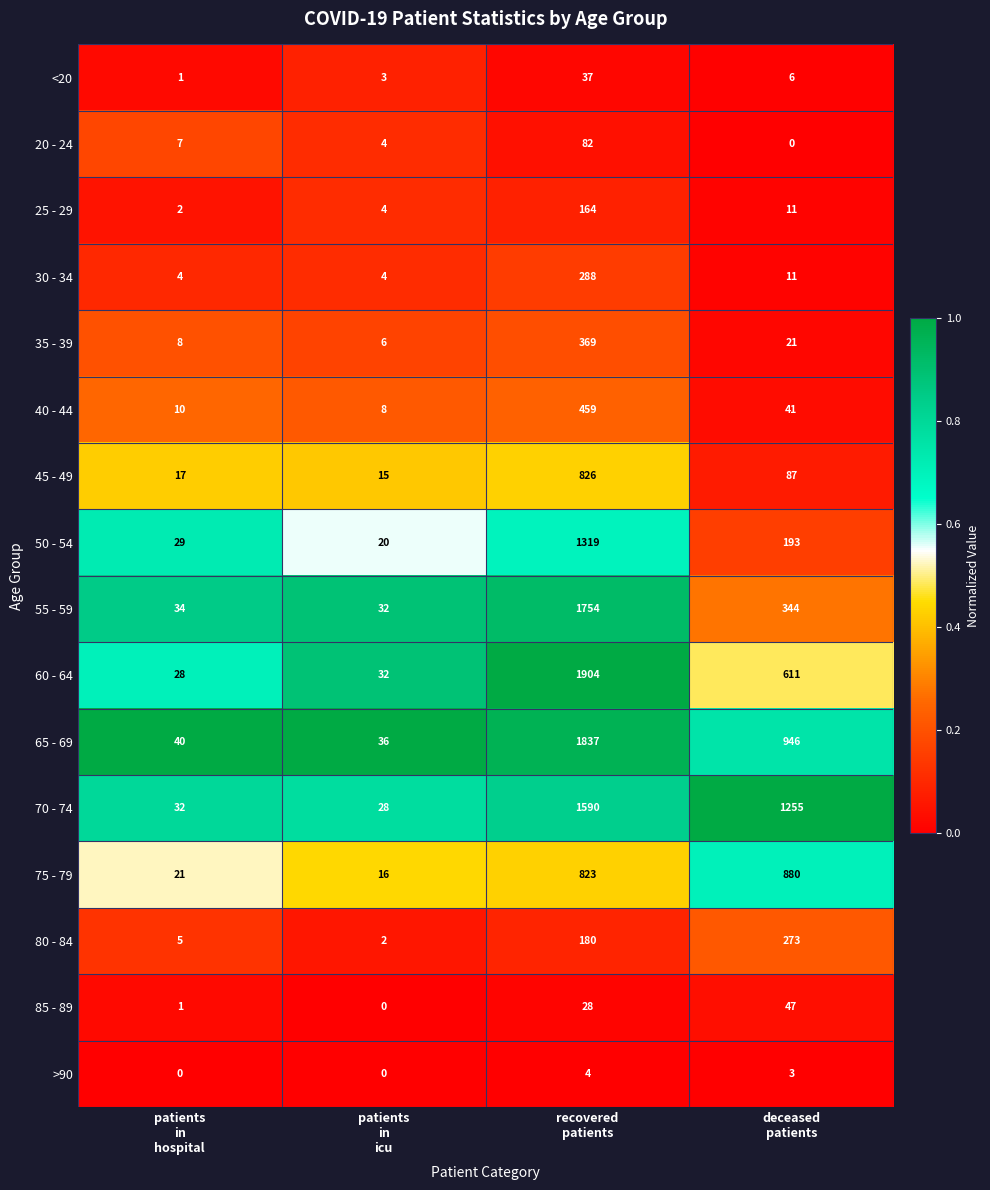

What is the difference between the maximum and minimum values in the 25 - 29 series?

162